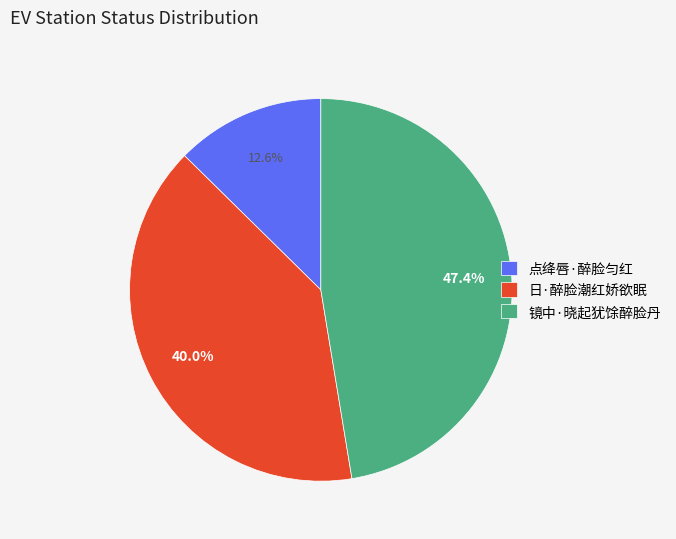

What percentage is NOT represented by 点绛唇·醉脸匀红?

87.4%